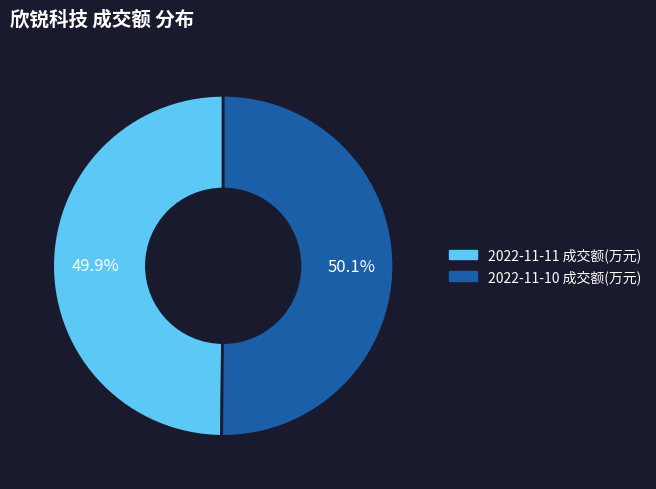

Count the number of slices in the pie.

2